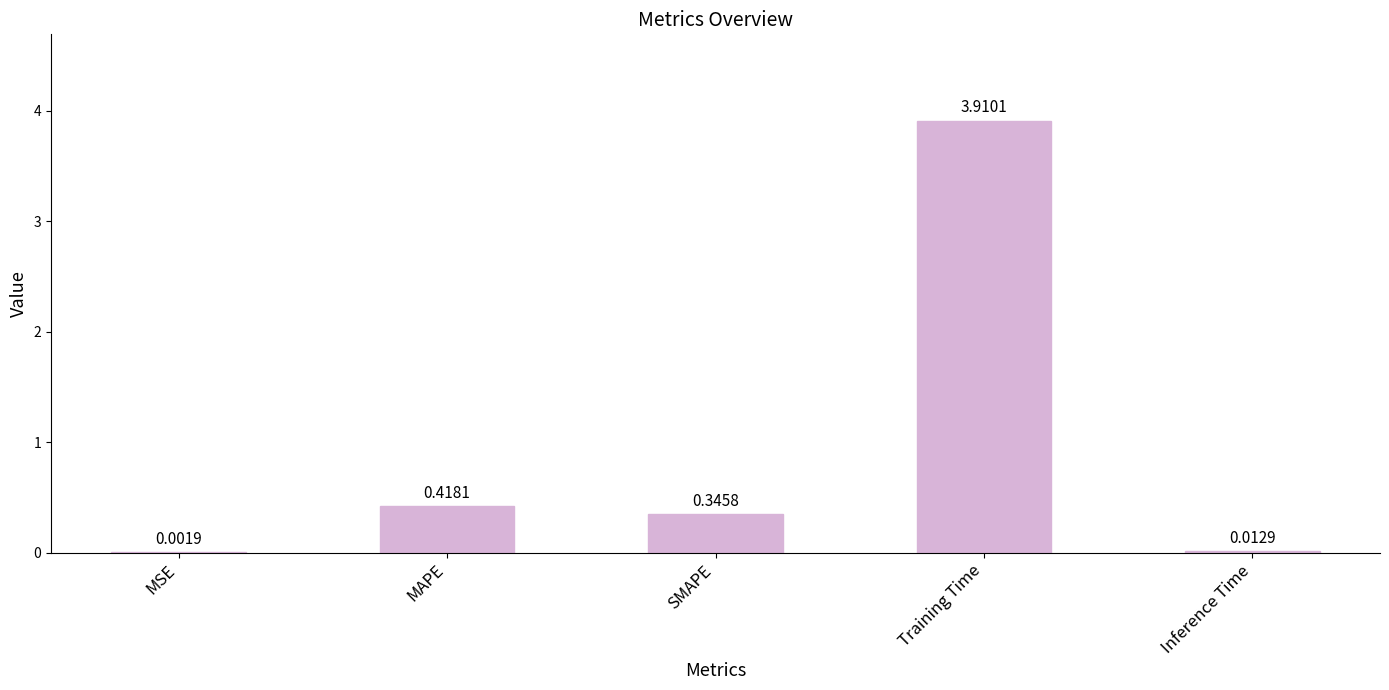

What is the change in value from MSE to SMAPE?

+0.3